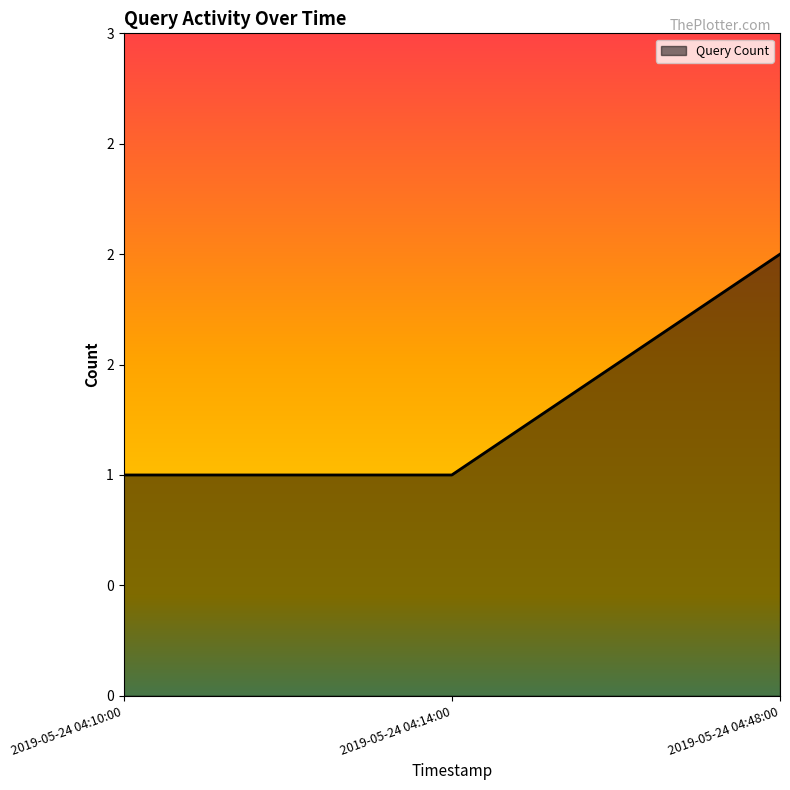

True or false: the data shows 1 at 2019-05-24 04:10:00.

True